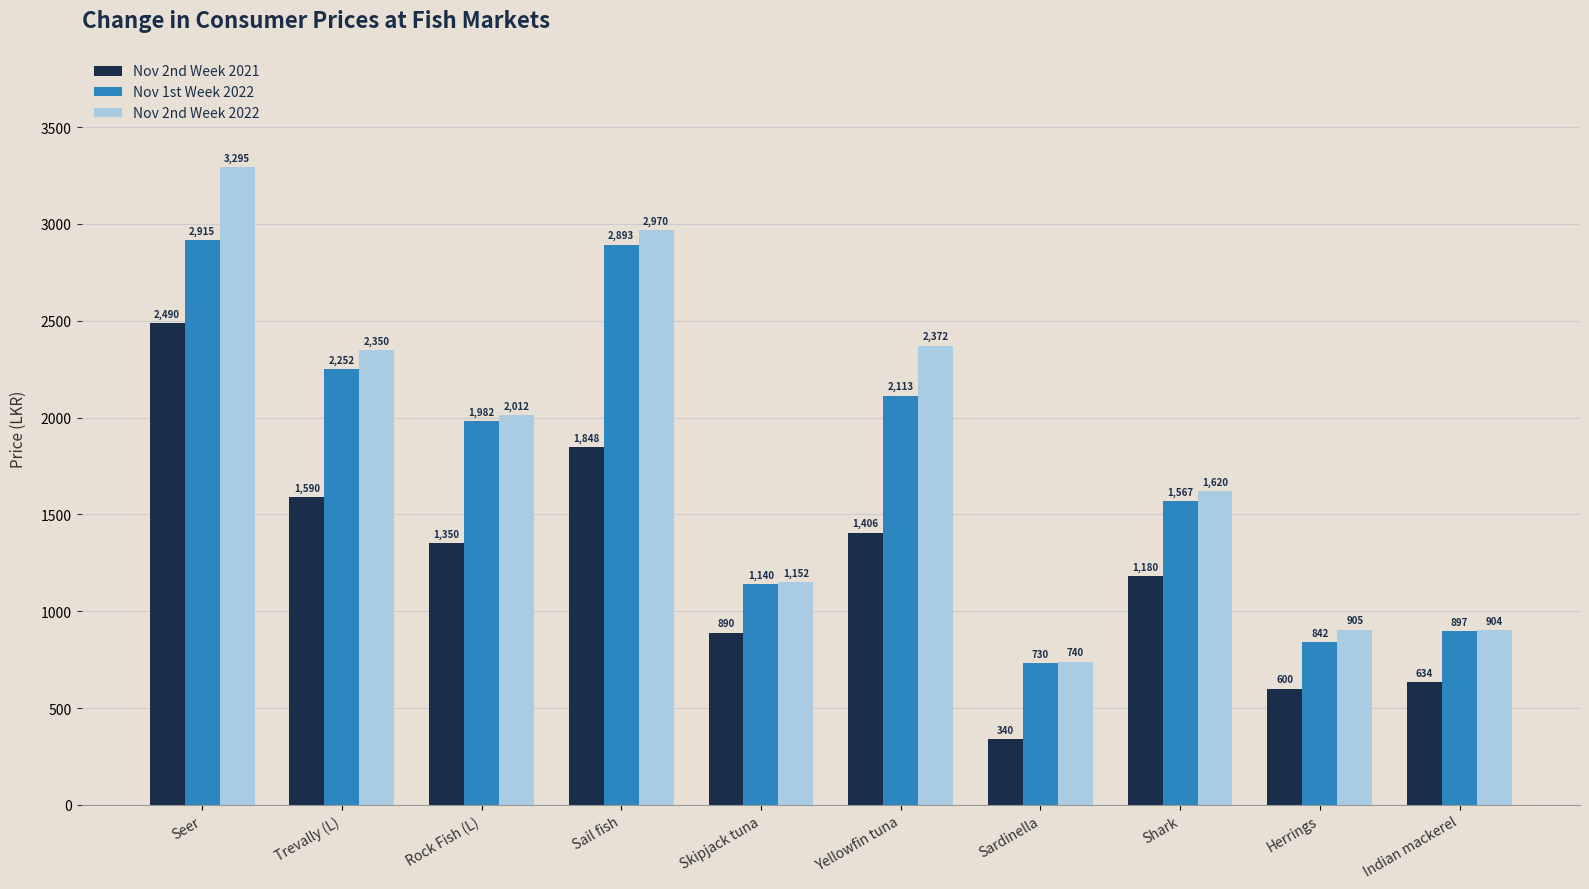

Is it true that Nov 1st Week 2022 equals 730.0 at Sardinella?

True